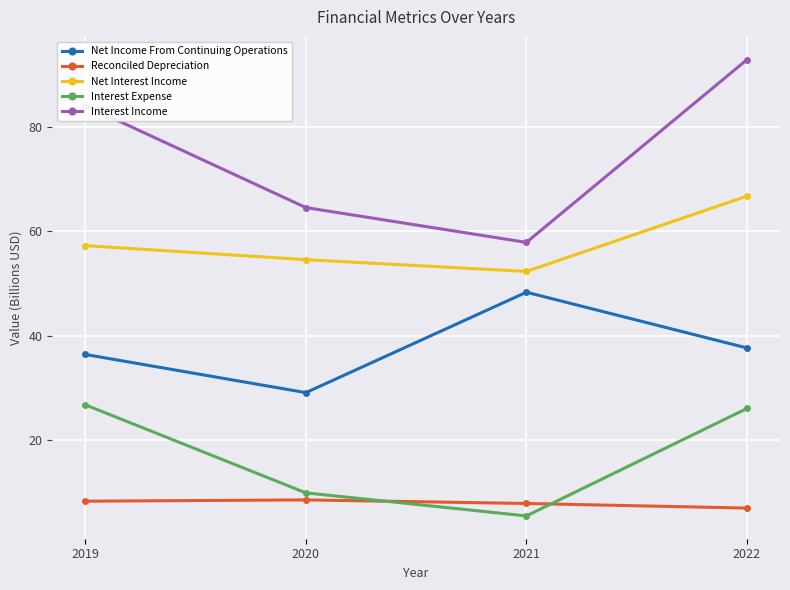

What is the lowest value of the Interest Expense series?

5.6